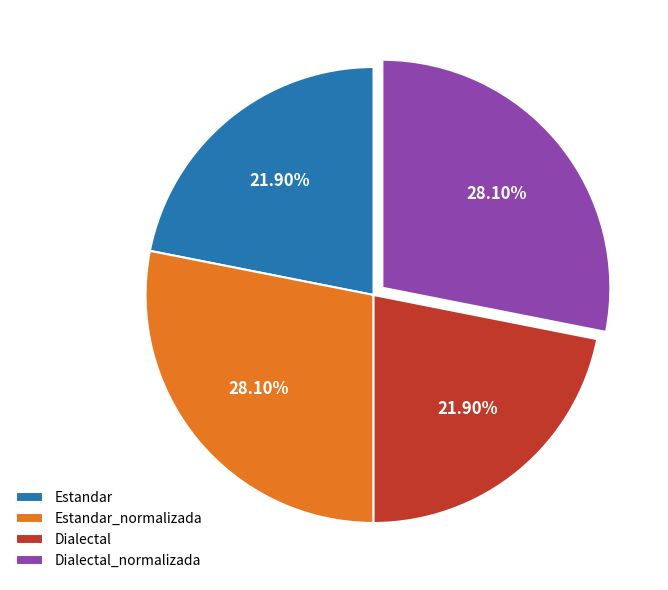

How much of the chart is everything except Dialectal_normalizada?

71.9%